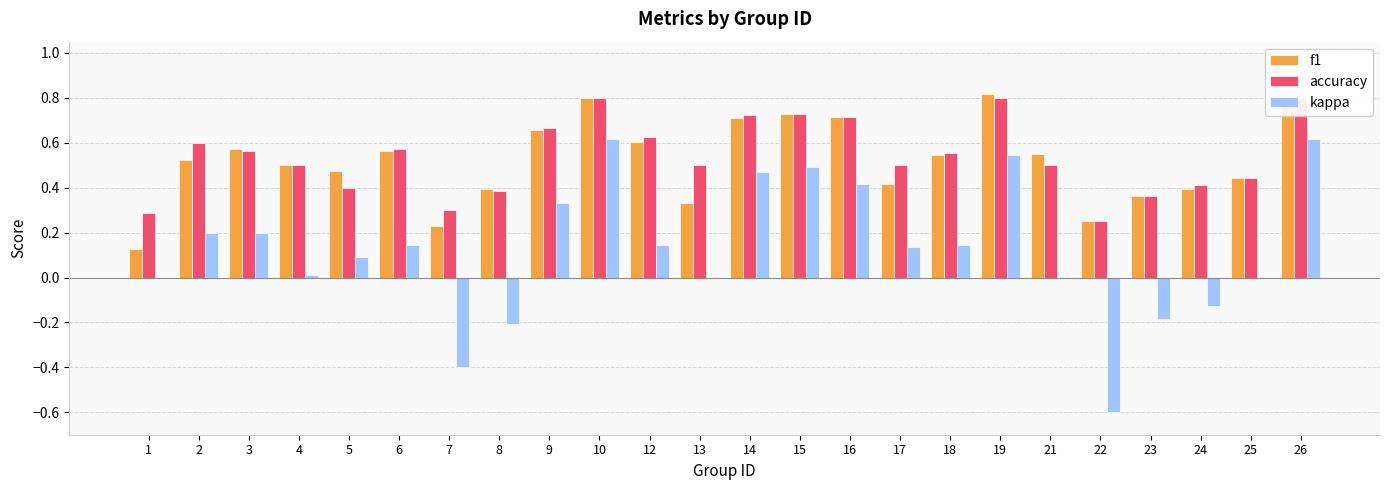

The accuracy series shows 0.6 at 6. True or false?

True